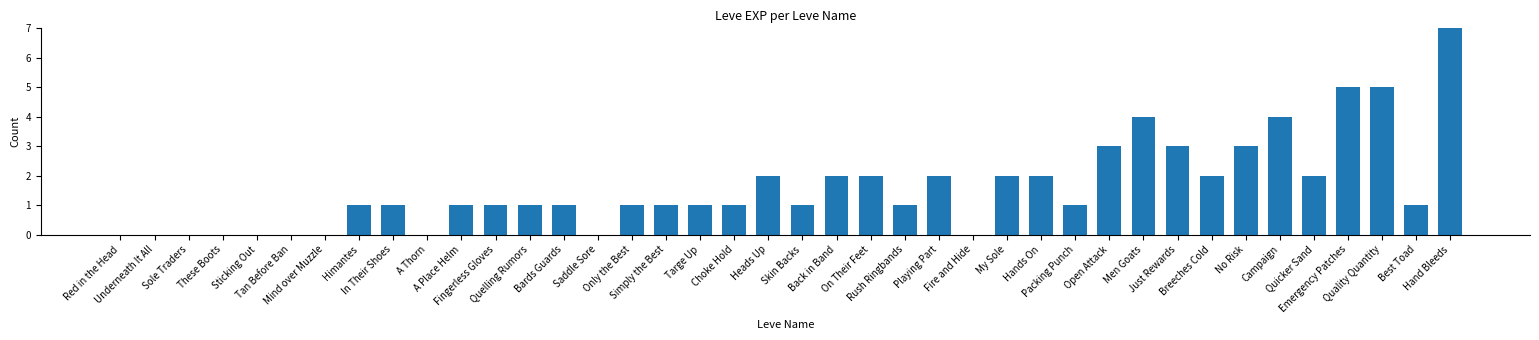

What is the maximum value shown in the chart?

7